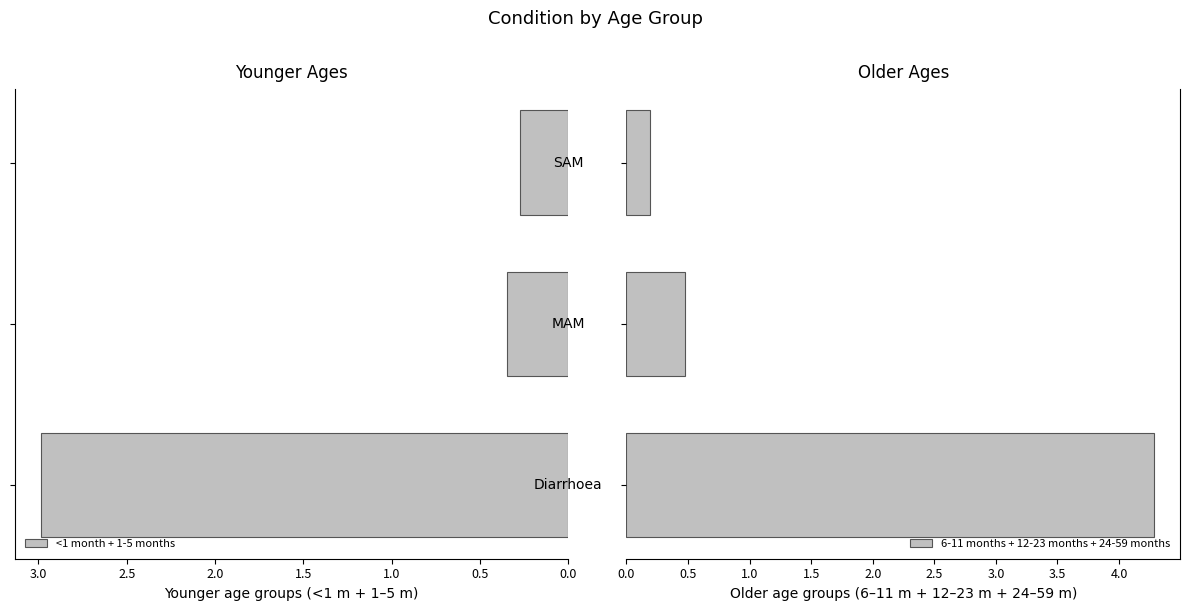

What is the total value across all series at 0.0?

7.3